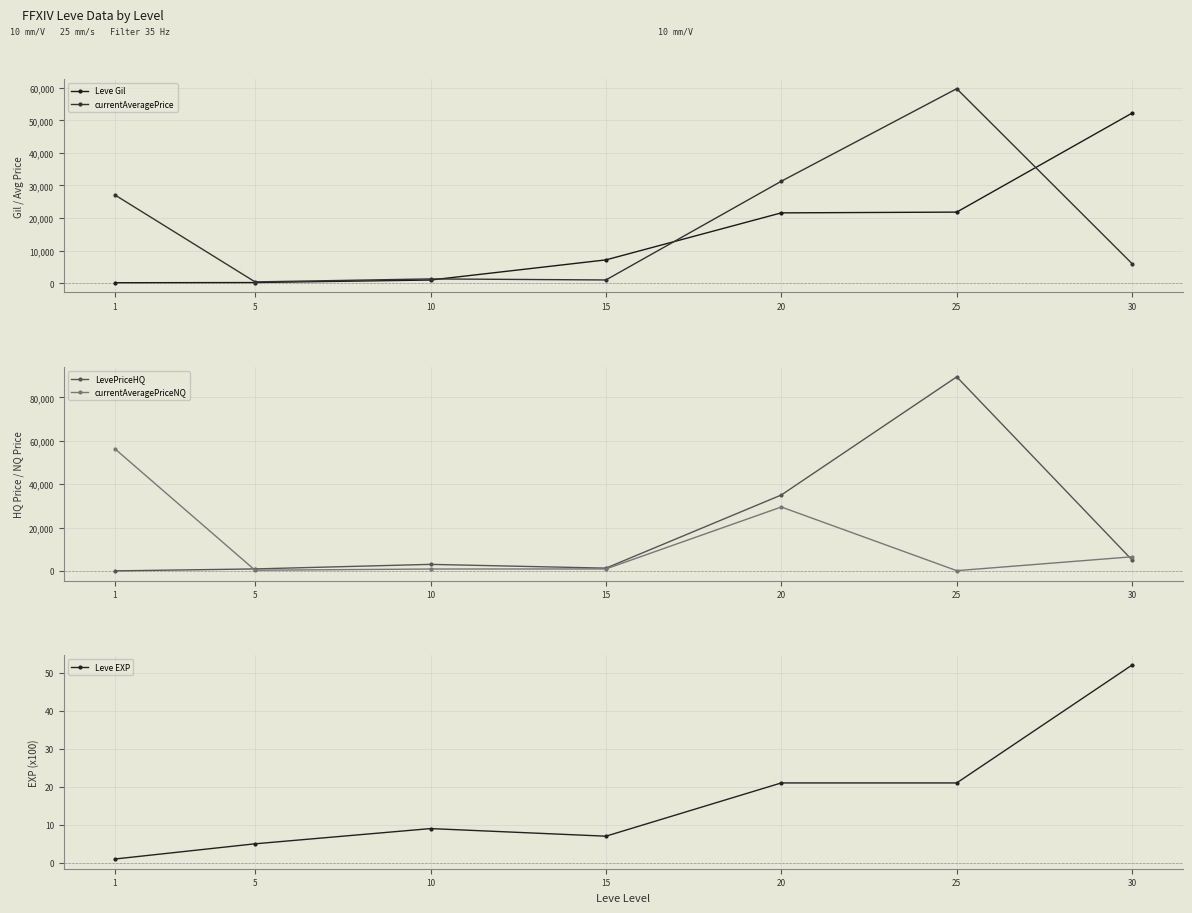

How many times do LevePriceHQ and currentAveragePrice cross each other?

2